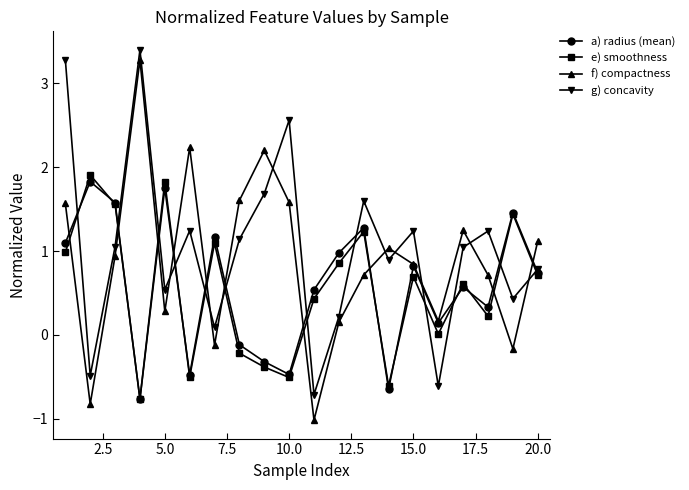

After their last crossing, which series has the higher values: g) concavity or a) radius (mean)?

g) concavity